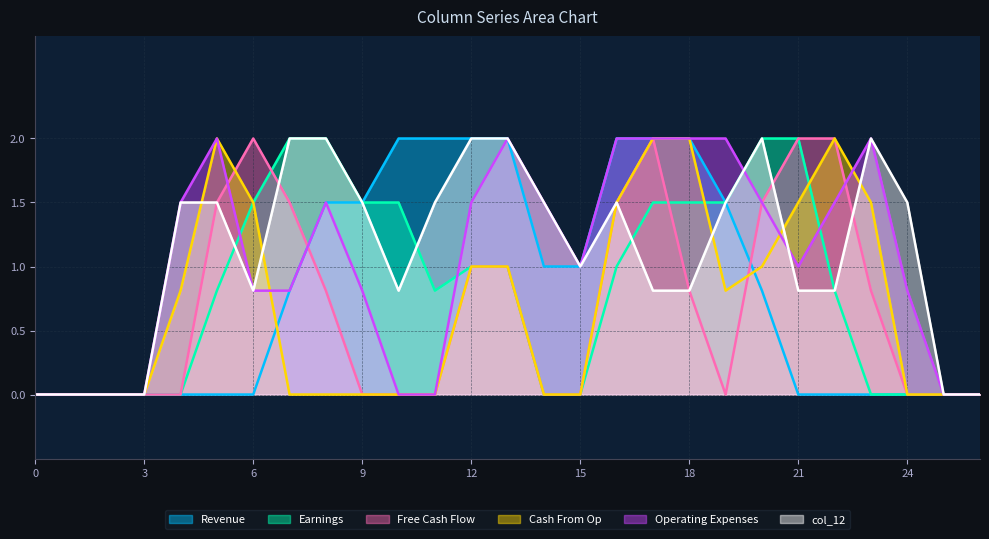

At 3, list the series in order from smallest to largest.

col_7, col_8, col_9, col_10, col_11, col_12